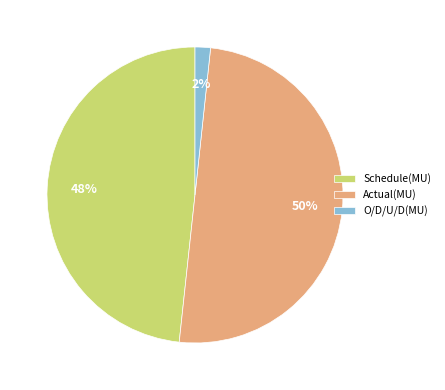

Which has a higher value, O/D/U/D(MU) or Actual(MU)?

Actual(MU)